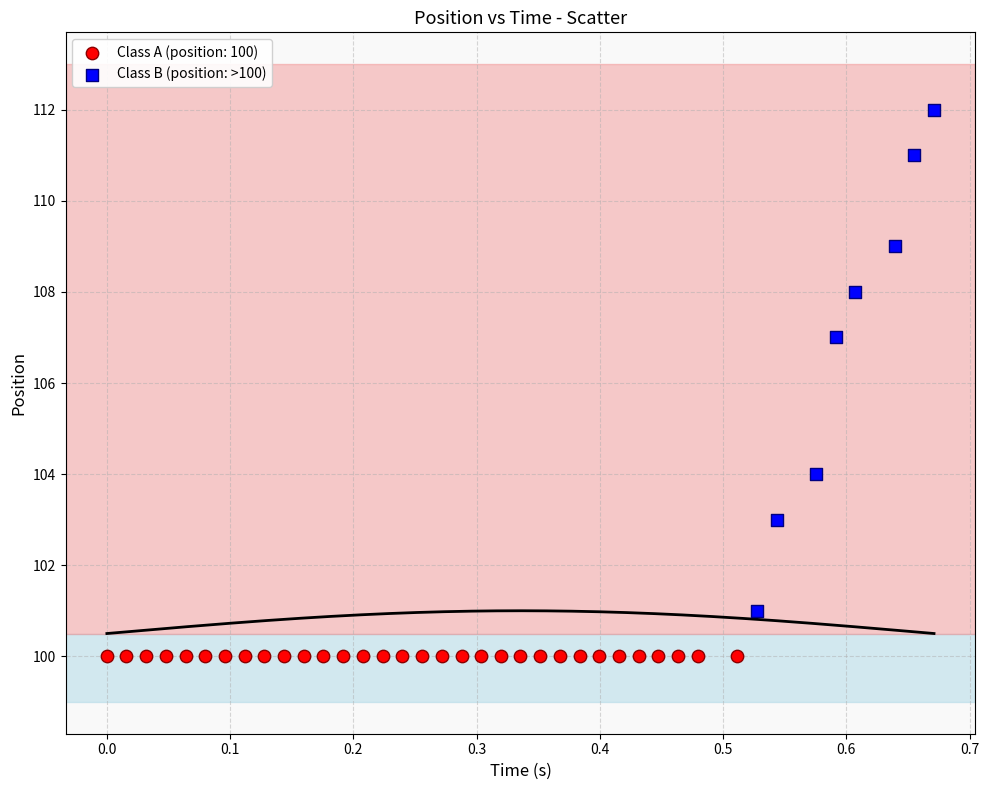

Which series reaches the minimum Y coordinate?

Class A (position: 100)